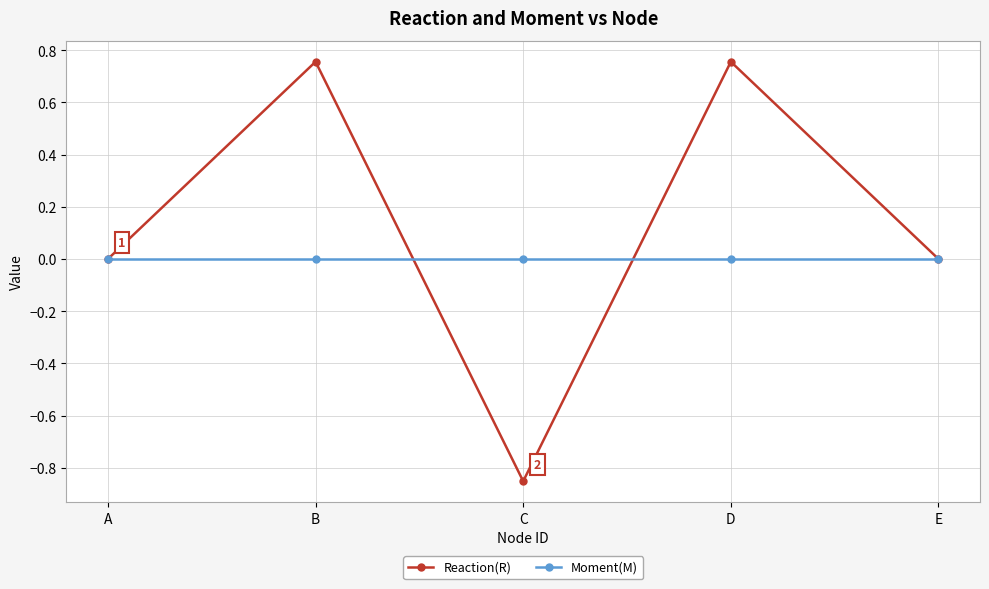

How many lines are shown in the chart?

2